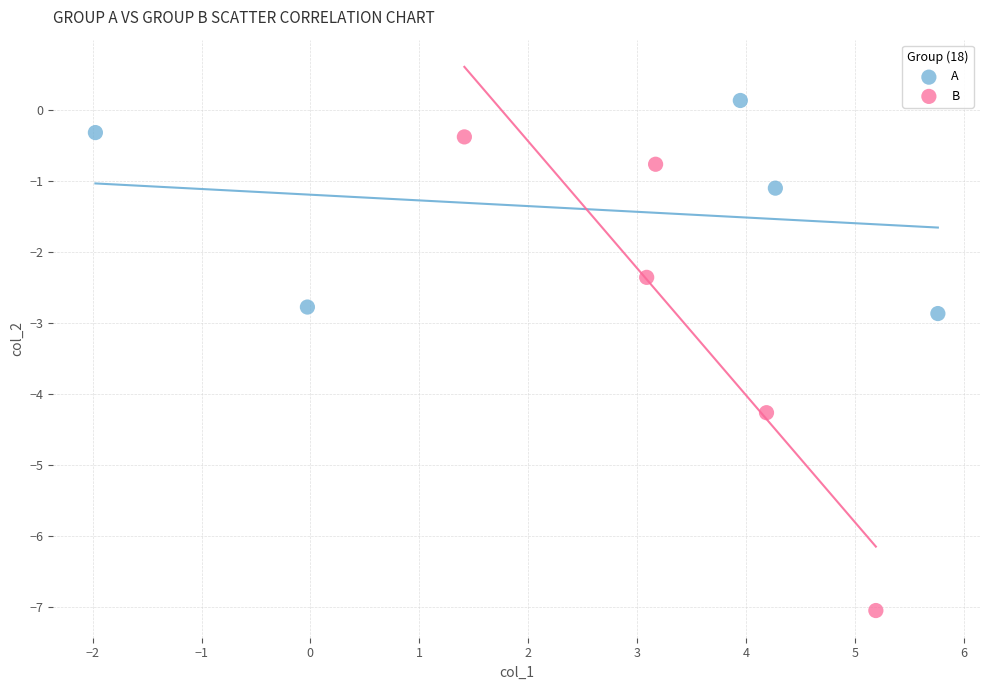

What are all the series names shown in the legend?

A, B